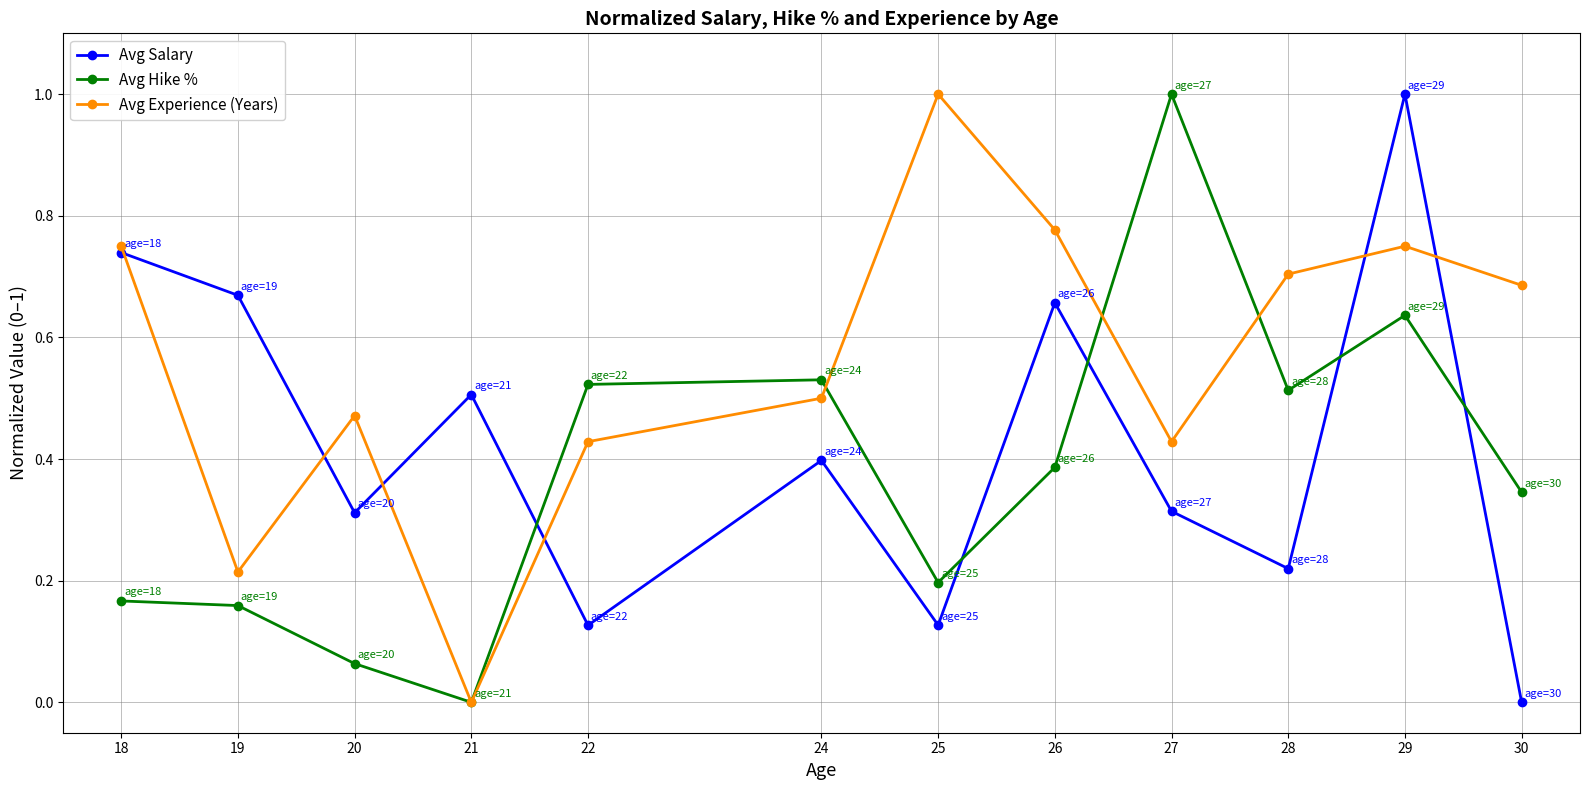

At 25, list the series in order from largest to smallest.

Avg Experience (Years), Avg Hike %, Avg Salary